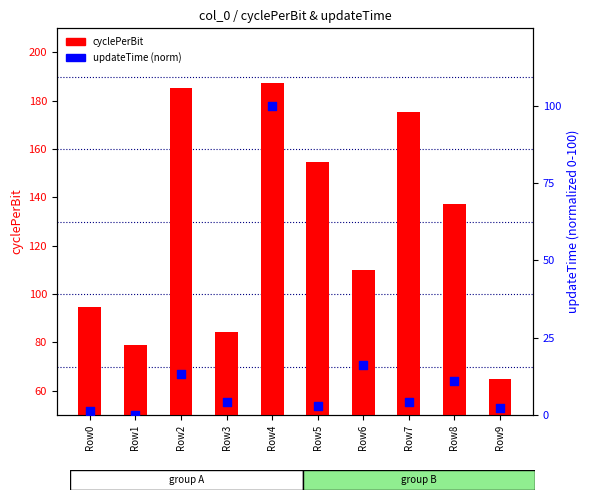

At which category is the sum across all series the highest?

Row4